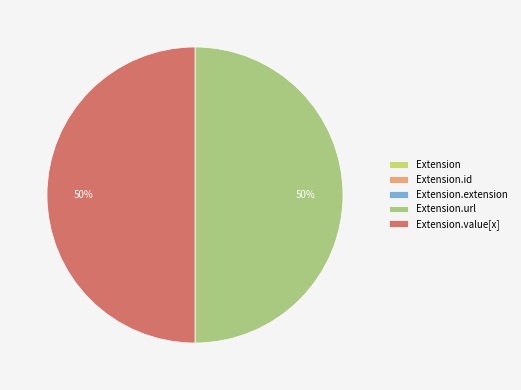

Is there any slice that represents more than half of the pie?

No